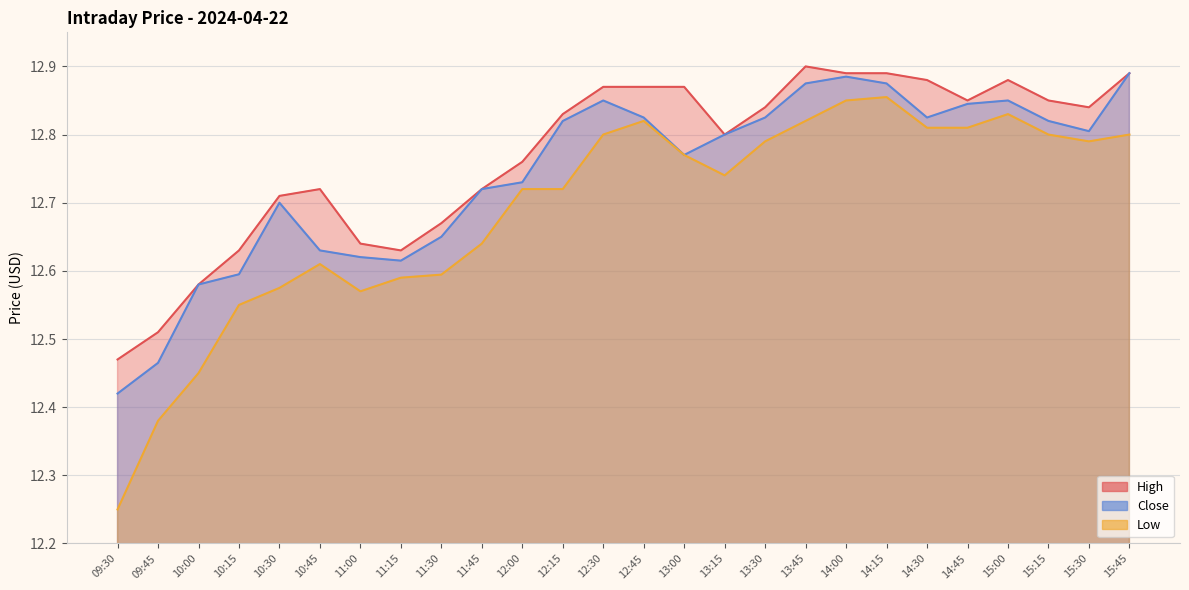

At which category does the chart reach its peak across all series?

13:45